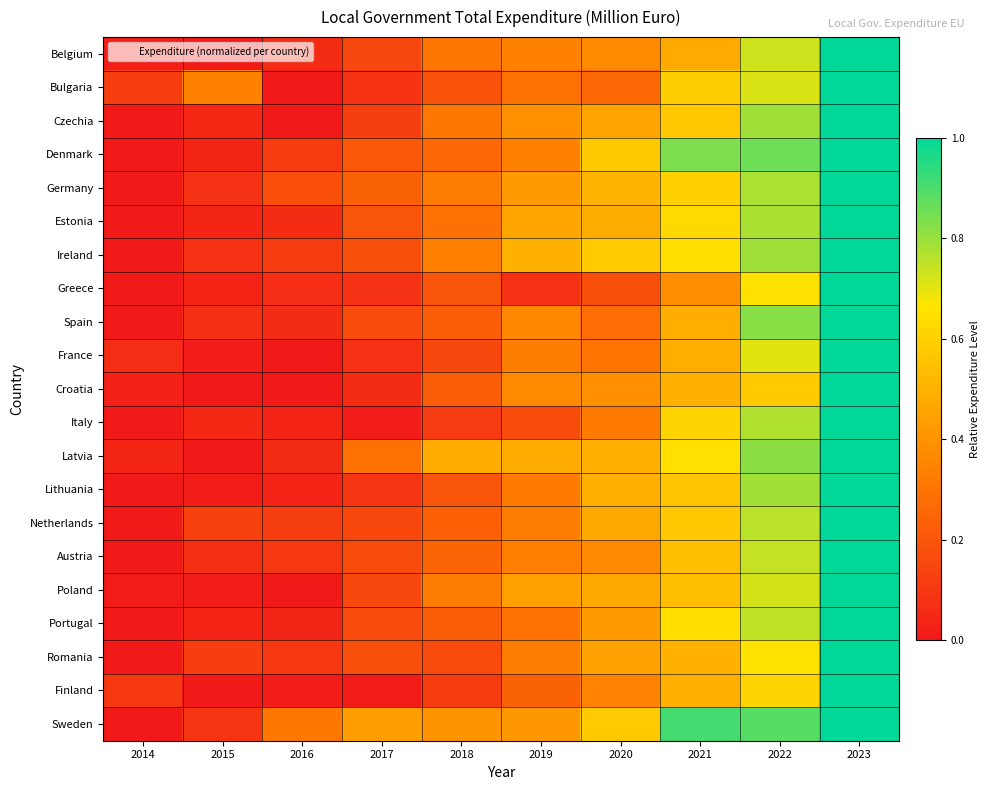

At how many categories does at least one series exceed 0?

10